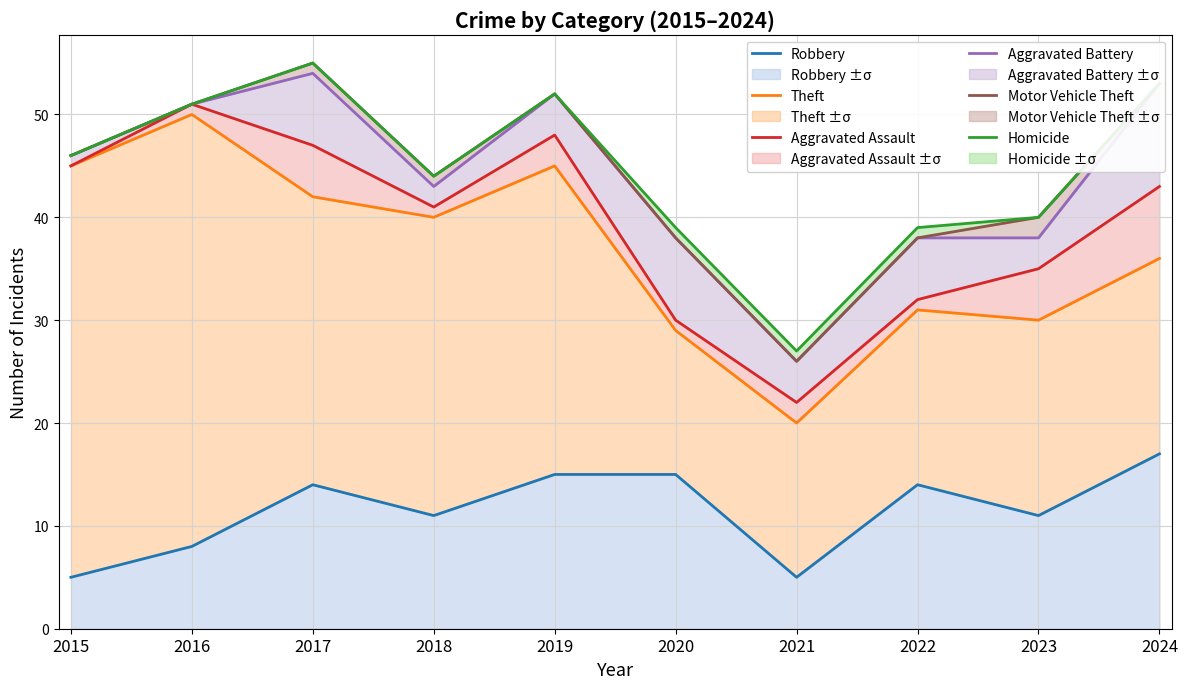

Which category has the highest value across all series?

2017